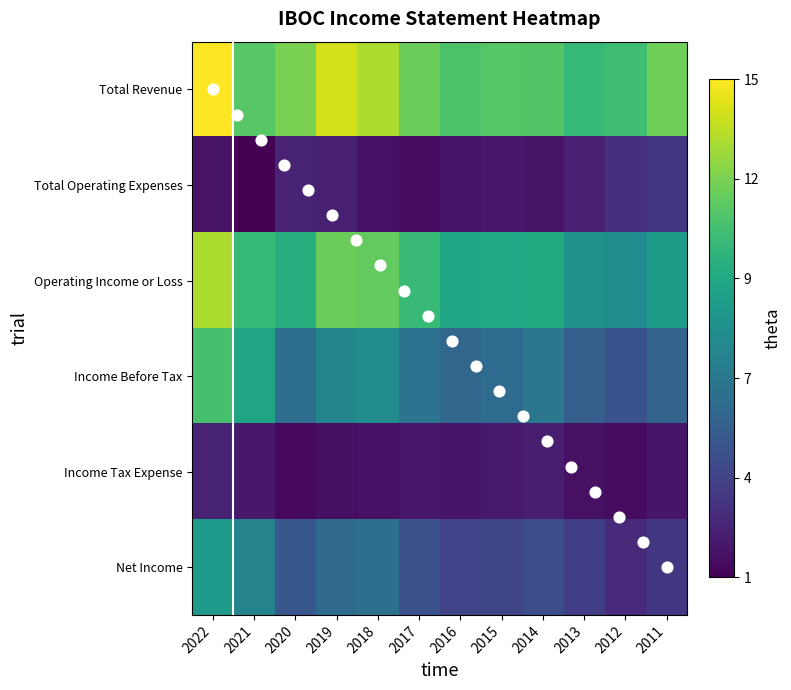

Reading left to right, list all the values displayed in this chart.

Total Revenue: 2022=525800	2021=398100	2020=427000	2019=492400	2018=465800	2017=415100	2016=387900	2015=396800	2014=393600	2013=363200	2012=375600	2011=418100
Total Operating Expenses: 2022=59800	2021=34800	2020=84500	2019=77500	2018=58800	2017=50200	2016=63000	2015=68700	2014=61000	2013=77600	2012=102500	2011=111600
Operating Income or Loss: 2022=466000	2021=363300	2020=342500	2019=414900	2018=407000	2017=365000	2016=324900	2015=328000	2014=332600	2013=285600	2012=273200	2011=306500
Income Before Tax: 2022=382600	2021=322300	2020=211800	2019=260000	2018=272600	2017=221600	2016=197000	2015=206800	2014=229900	2013=182600	2012=158400	2011=191200
Income Tax Expense: 2022=82400	2021=68400	2020=44400	2019=54900	2018=58200	2017=67400	2016=63100	2015=70100	2014=76800	2013=56200	2012=50600	2011=64100
Net Income: 2022=300200	2021=253900	2020=167300	2019=205100	2018=215900	2017=157400	2016=133900	2015=136700	2014=153200	2013=126400	2012=93500	2011=113900